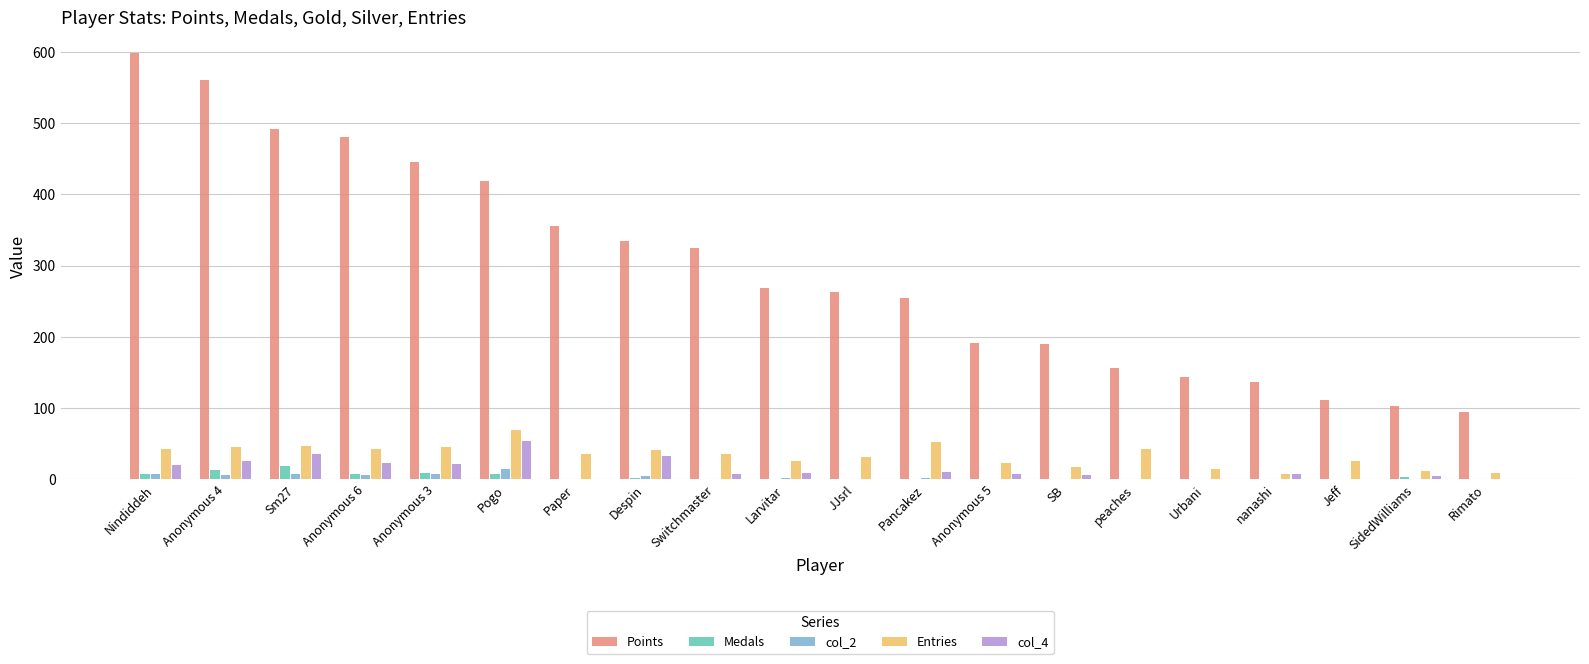

What is the approximate value of Points at peaches?

156